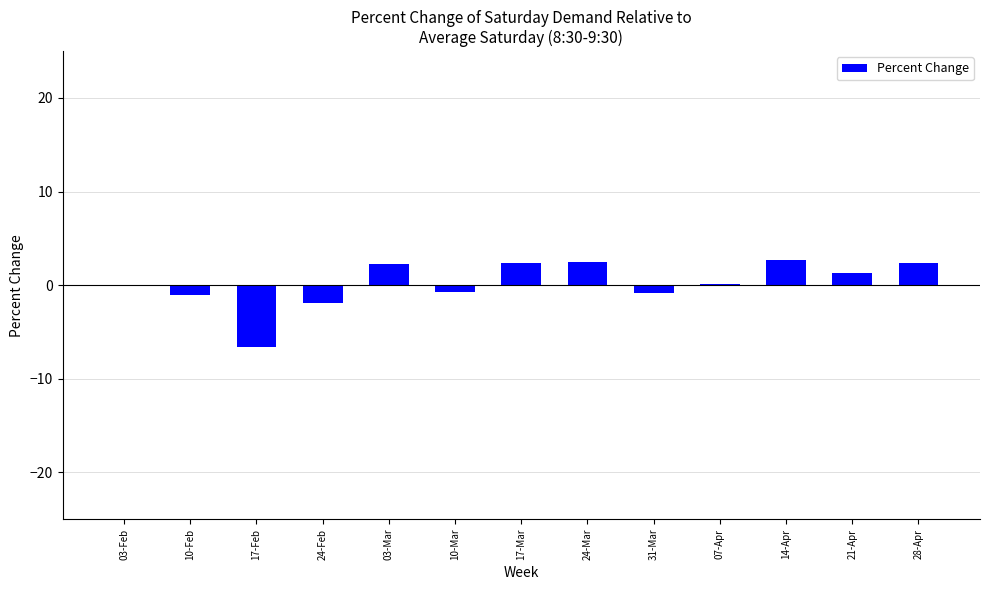

True or false: the data shows 0.6 at 28-Apr.

False